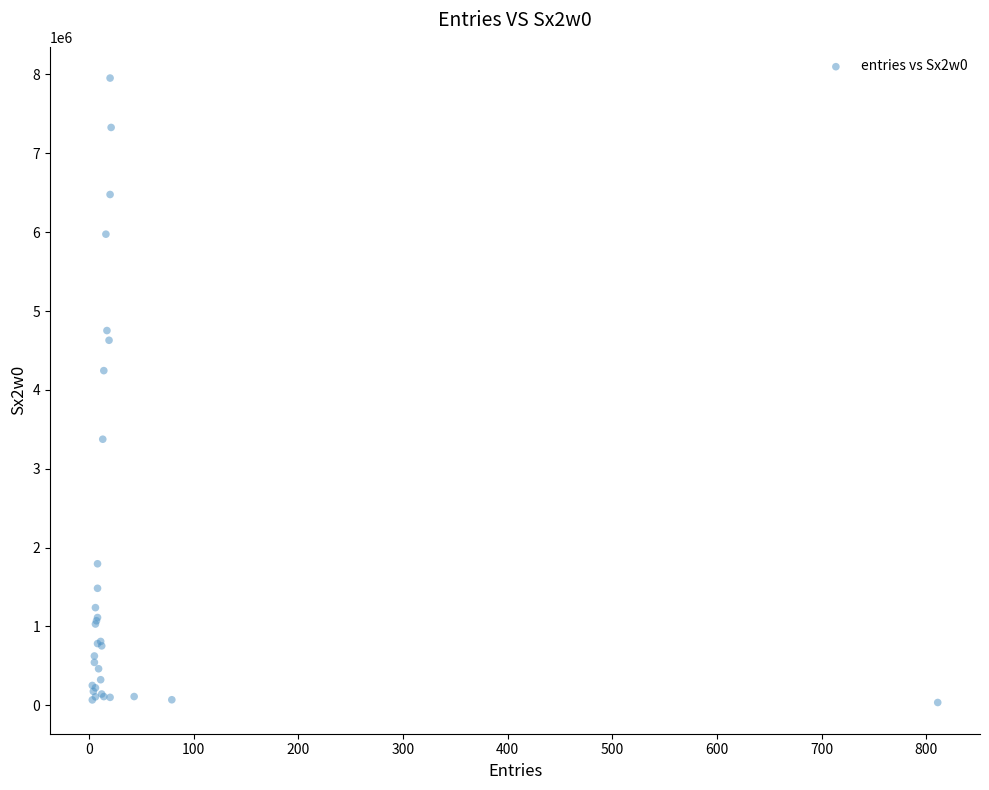

What Y value in the scatter plot is closest to 3995168?

4244320